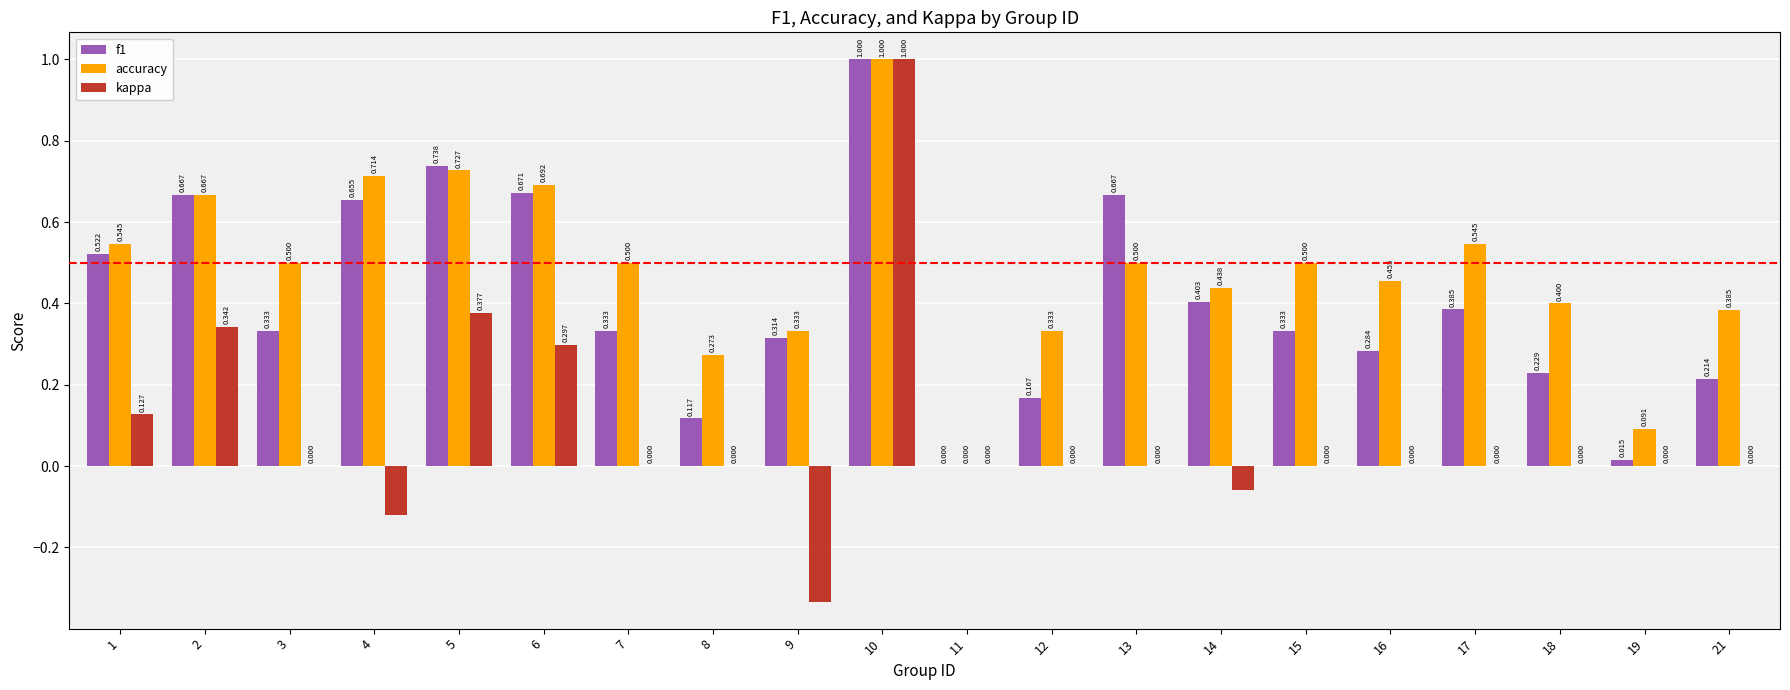

What are all the series names shown in the legend?

f1, accuracy, kappa